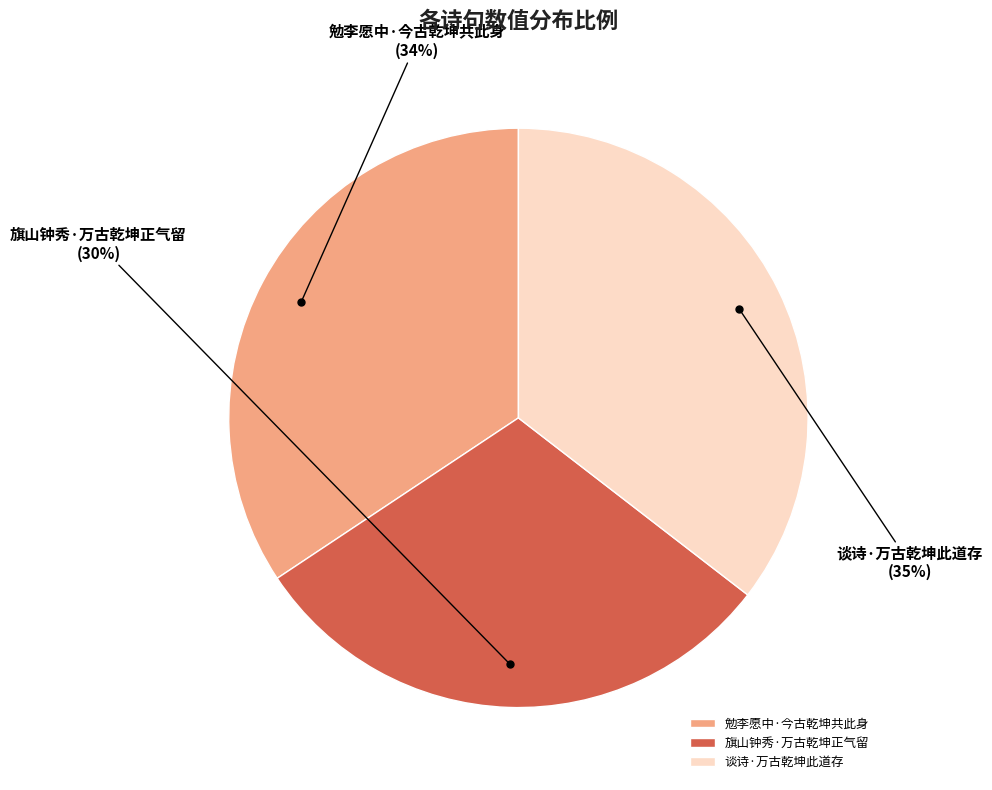

Is it true that 谈诗·万古乾坤此道存 is 45% of the pie?

False